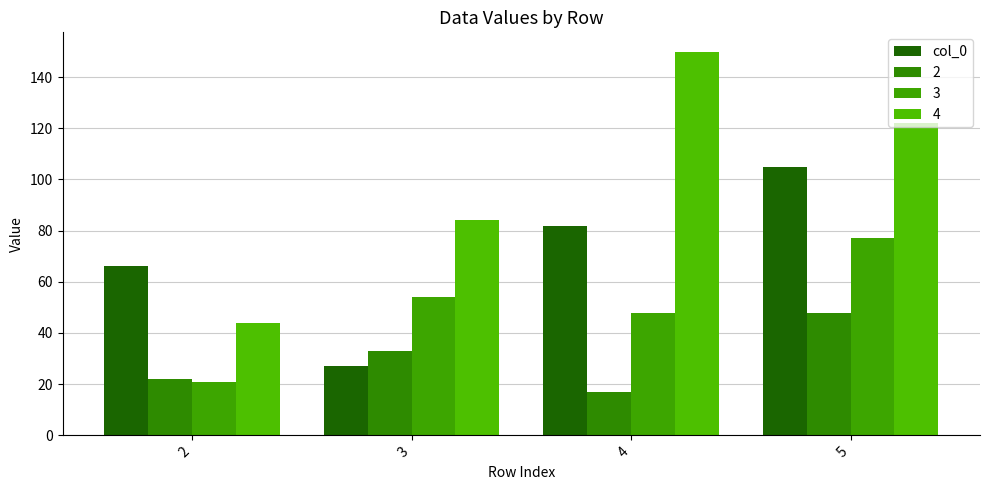

Reading right to left, extract all data points from this chart.

5=105	4=82	3=27	2=66